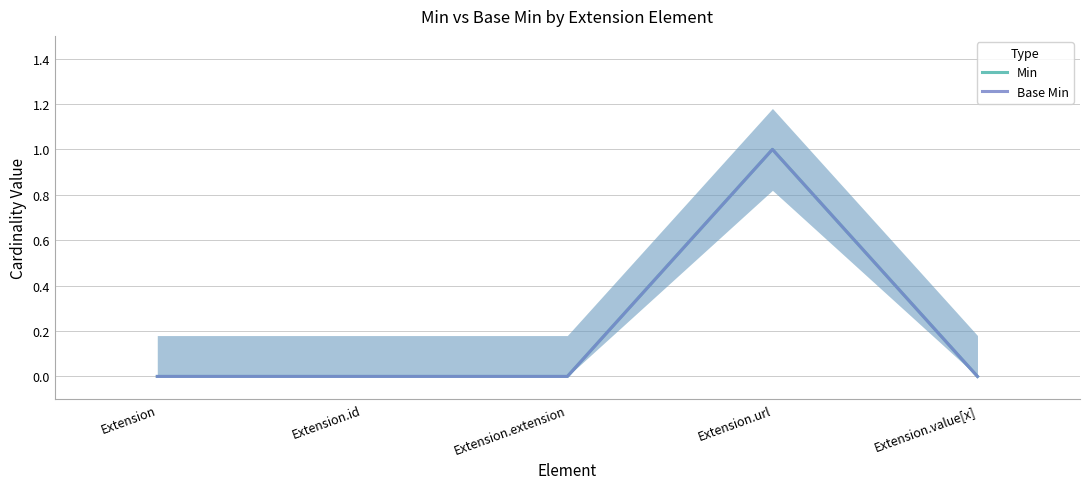

Is it true that Min equals 0 at Extension.extension?

False